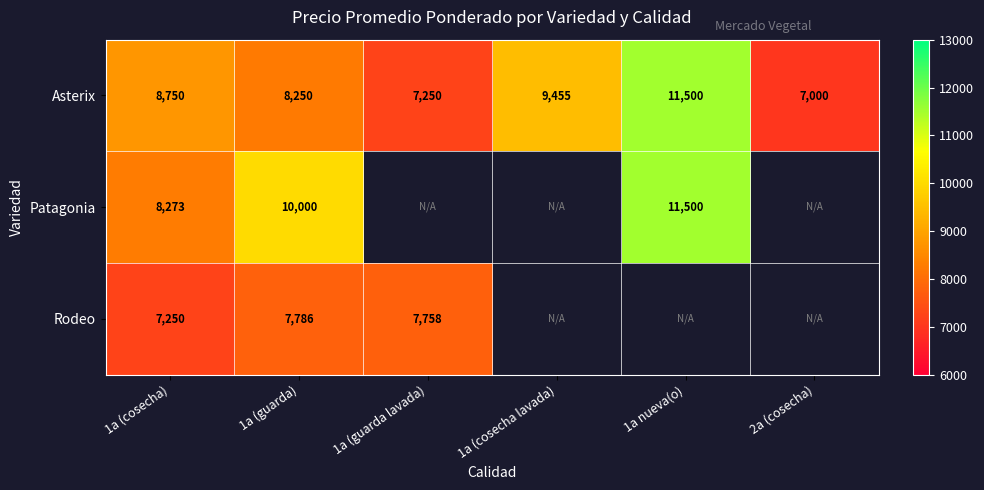

True or false: Asterix has a value of 8750 at 1a (cosecha).

True